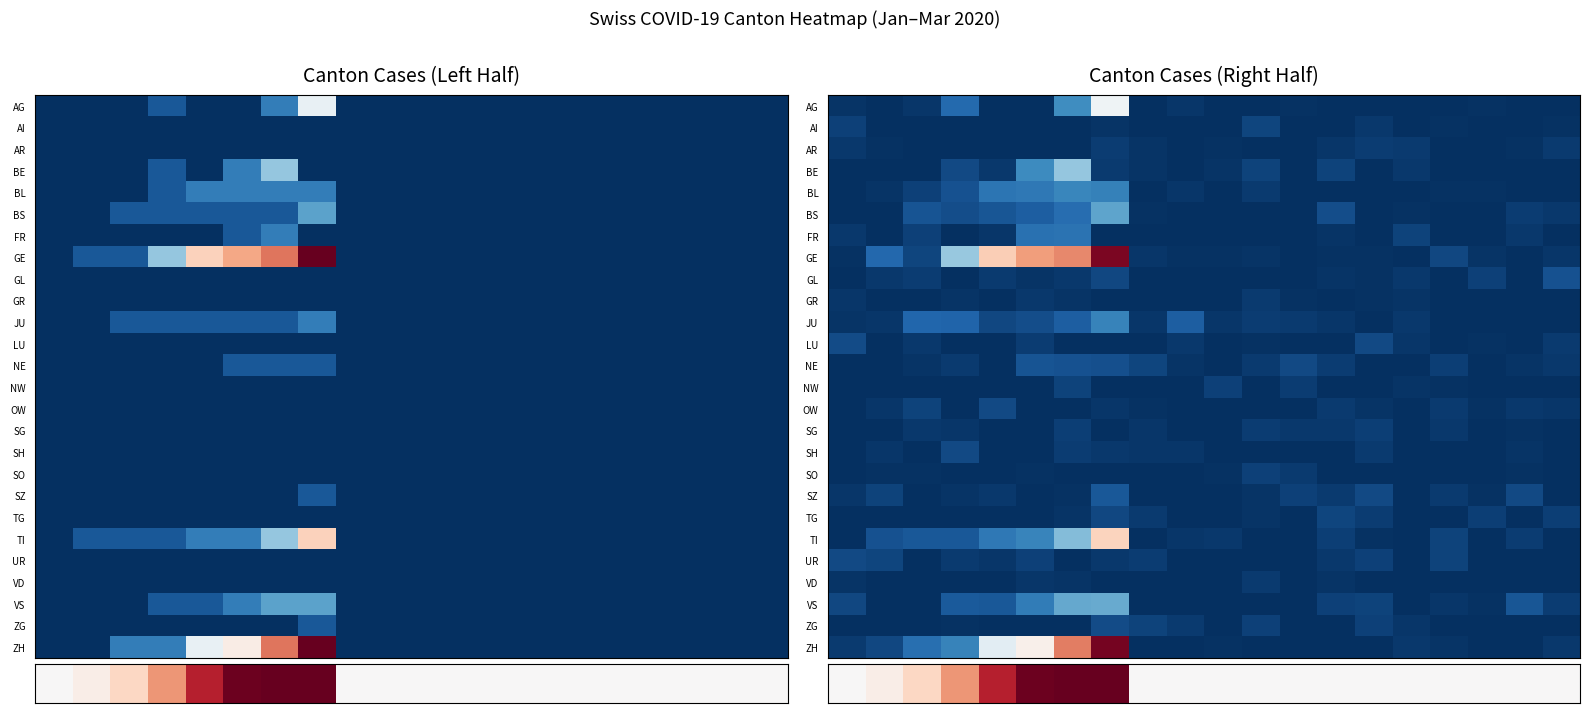

Reading left to right, transcribe all the data shown in this chart.

row_0: 0.1	0.0	0.2	1.5	0.0	0.0	2.5	6.2	0.0	0.2	0.0	0.0	0.1	0.0	0.0	0.0	0.0	0.1	0.0	0.0
row_1: 0.4	0.0	0.0	0.0	0.0	0.0	0.0	0.1	0.0	0.0	0.0	0.6	0.0	0.0	0.2	0.0	0.1	0.0	0.0	0.1
row_2: 0.2	0.1	0.0	0.0	0.0	0.0	0.0	0.3	0.1	0.0	0.1	0.0	0.0	0.2	0.3	0.3	0.0	0.0	0.1	0.3
row_3: 0.0	0.0	0.0	0.6	0.2	2.4	4.0	0.3	0.1	0.0	0.1	0.5	0.0	0.5	0.0	0.2	0.0	0.0	0.0	0.0
row_4: 0.0	0.1	0.4	0.8	1.8	1.8	2.3	2.1	0.0	0.2	0.0	0.3	0.0	0.0	0.0	0.0	0.1	0.1	0.0	0.0
row_5: 0.0	0.0	0.9	0.8	1.0	1.1	1.6	3.1	0.1	0.0	0.0	0.0	0.0	0.7	0.0	0.1	0.0	0.0	0.3	0.2
row_6: 0.2	0.0	0.4	0.0	0.2	1.7	1.7	0.0	0.0	0.0	0.0	0.0	0.0	0.1	0.0	0.5	0.0	0.0	0.2	0.0
row_7: 0.1	1.4	0.5	4.1	8.1	9.2	9.6	12.6	0.2	0.1	0.1	0.1	0.0	0.1	0.1	0.0	0.6	0.1	0.0	0.2
row_8: 0.0	0.2	0.3	0.0	0.3	0.1	0.2	0.6	0.0	0.0	0.0	0.0	0.0	0.1	0.1	0.2	0.0	0.4	0.0	0.8
row_9: 0.2	0.0	0.0	0.1	0.0	0.2	0.1	0.0	0.0	0.0	0.0	0.3	0.1	0.0	0.1	0.1	0.0	0.0	0.0	0.0
row_10: 0.1	0.2	1.3	1.3	0.6	0.7	1.2	2.2	0.2	1.2	0.2	0.3	0.3	0.2	0.0	0.2	0.0	0.0	0.0	0.0
row_11: 0.7	0.0	0.2	0.0	0.0	0.3	0.0	0.0	0.0	0.2	0.0	0.1	0.0	0.0	0.6	0.2	0.0	0.1	0.0	0.3
row_12: 0.0	0.0	0.2	0.3	0.0	0.9	0.9	0.8	0.5	0.1	0.0	0.3	0.6	0.3	0.0	0.0	0.4	0.0	0.1	0.2
row_13: 0.0	0.0	0.0	0.0	0.0	0.0	0.5	0.0	0.0	0.0	0.4	0.0	0.3	0.0	0.0	0.1	0.1	0.0	0.0	0.0
row_14: 0.0	0.2	0.5	0.0	0.6	0.0	0.0	0.2	0.1	0.0	0.0	0.0	0.0	0.3	0.1	0.0	0.3	0.1	0.2	0.2
row_15: 0.0	0.0	0.2	0.2	0.0	0.0	0.4	0.0	0.2	0.0	0.0	0.3	0.2	0.2	0.4	0.0	0.2	0.0	0.1	0.0
row_16: 0.0	0.2	0.0	0.6	0.0	0.0	0.3	0.2	0.2	0.2	0.0	0.0	0.0	0.0	0.3	0.0	0.0	0.0	0.1	0.0
row_17: 0.0	0.1	0.1	0.0	0.0	0.1	0.0	0.0	0.0	0.0	0.1	0.4	0.3	0.0	0.0	0.0	0.0	0.0	0.1	0.0
row_18: 0.2	0.5	0.0	0.1	0.2	0.0	0.1	1.0	0.0	0.0	0.0	0.1	0.4	0.3	0.6	0.0	0.3	0.1	0.7	0.0
row_19: 0.0	0.0	0.0	0.0	0.0	0.0	0.1	0.6	0.3	0.0	0.0	0.1	0.0	0.5	0.4	0.0	0.0	0.4	0.0	0.4
row_20: 0.0	0.8	1.0	1.0	1.9	2.2	3.7	8.0	0.0	0.2	0.2	0.0	0.0	0.4	0.1	0.0	0.5	0.0	0.4	0.0
row_21: 0.6	0.5	0.0	0.3	0.2	0.4	0.0	0.2	0.3	0.0	0.0	0.0	0.0	0.2	0.5	0.0	0.5	0.0	0.0	0.0
row_22: 0.1	0.0	0.0	0.0	0.0	0.2	0.1	0.0	0.0	0.0	0.0	0.3	0.0	0.2	0.0	0.0	0.0	0.0	0.0	0.0
row_23: 0.6	0.0	0.0	1.1	1.0	1.9	3.2	3.2	0.0	0.0	0.0	0.0	0.0	0.4	0.5	0.0	0.2	0.1	0.9	0.3
row_24: 0.0	0.0	0.0	0.1	0.0	0.0	0.0	0.7	0.5	0.3	0.0	0.4	0.0	0.0	0.5	0.2	0.0	0.0	0.0	0.0
row_25: 0.3	0.6	1.6	2.2	5.8	6.9	9.8	12.7	0.0	0.0	0.1	0.0	0.0	0.0	0.0	0.2	0.2	0.0	0.0	0.2